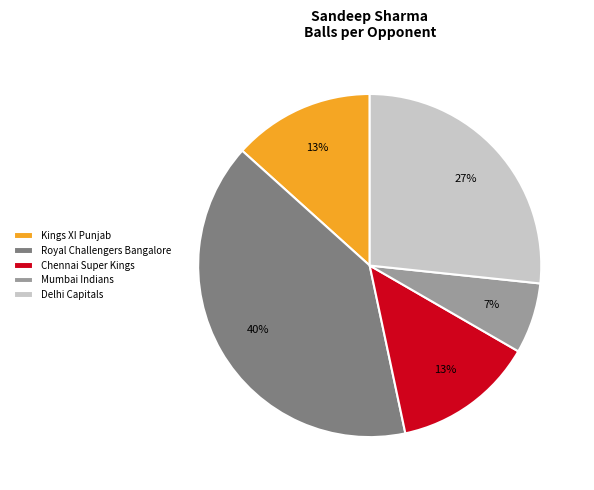

Combined, do Chennai Super Kings and Mumbai Indians account for over 50%?

No